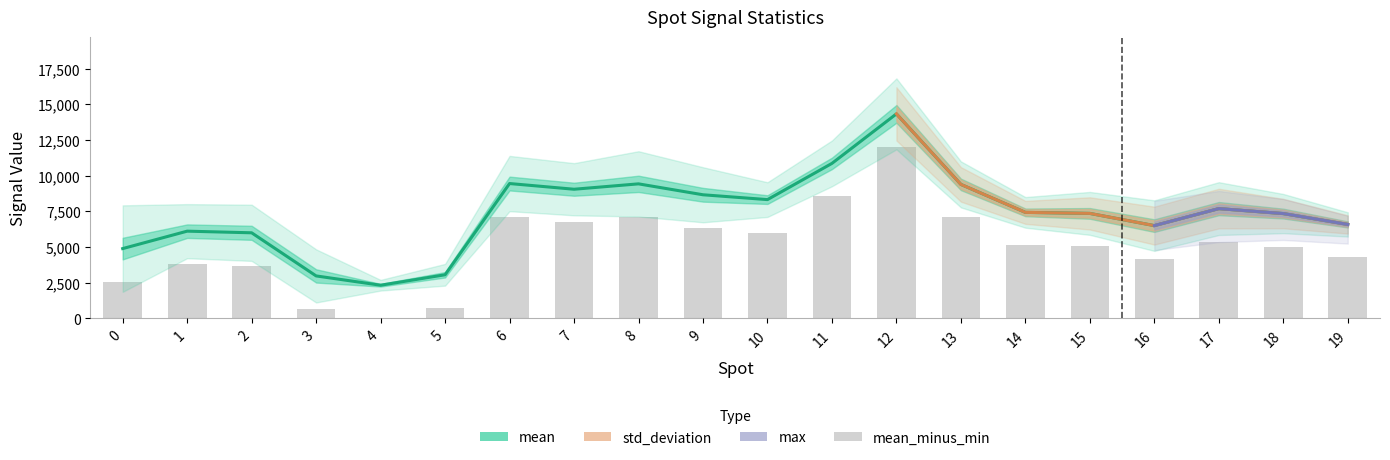

Between 14 and 13, which is larger?

13